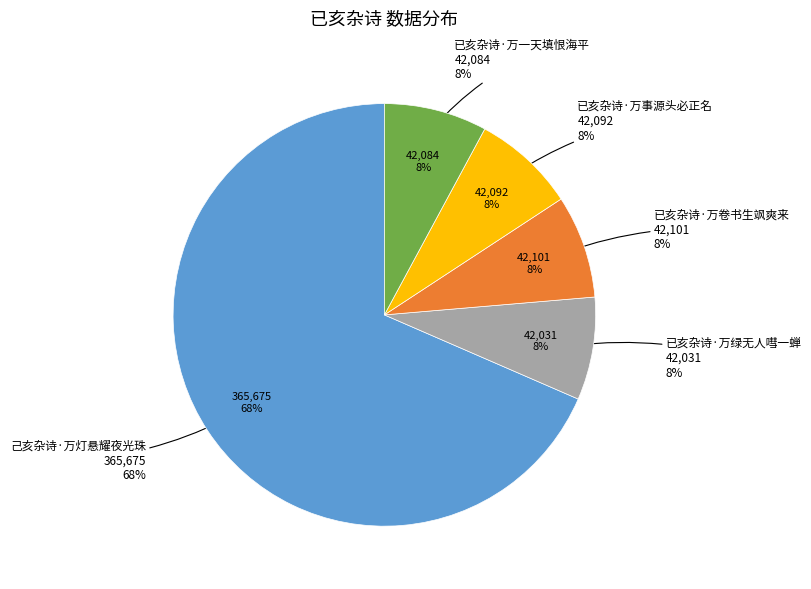

Is the sum of 己亥杂诗·万灯悬耀夜光珠 and 已亥杂诗·万卷书生飒爽来 greater than half?

Yes